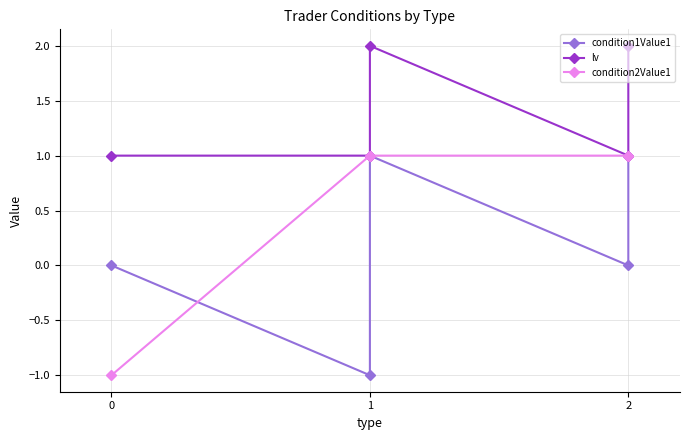

Reading right to left, what are all the values shown in this chart?

condition1Value1: 1	0	1	-1	0
lv: 2	1	2	1	1
condition2Value1: 1	1	1	1	-1